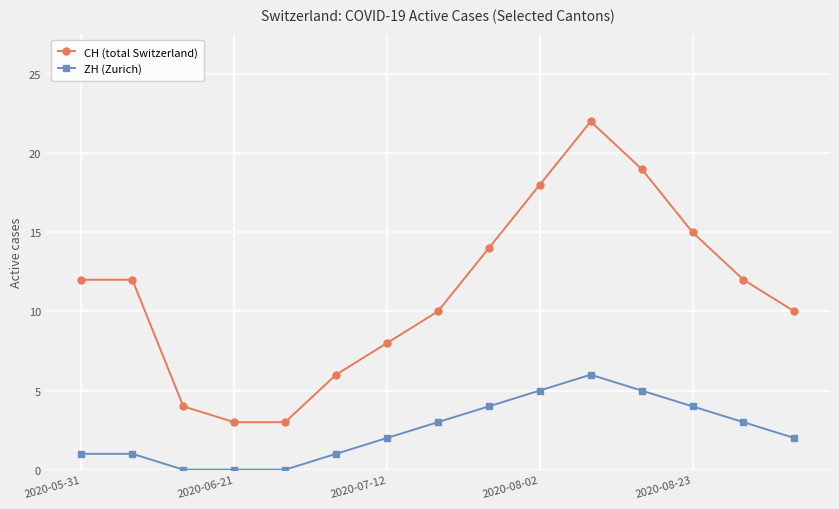

Rank the series by their average value, from highest to lowest.

CH (total Switzerland), ZH (Zurich)